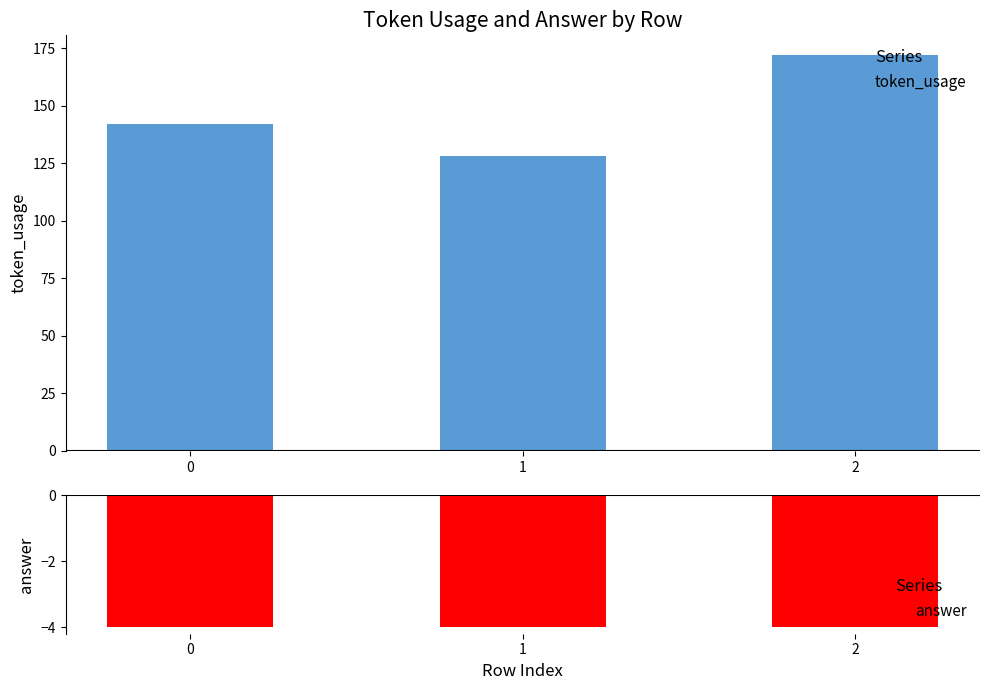

What is the value of the token_usage bar at the 1st from the left?

142